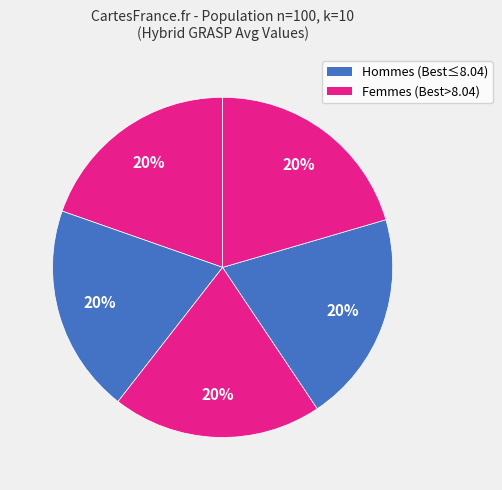

How many slices are in this pie chart?

5